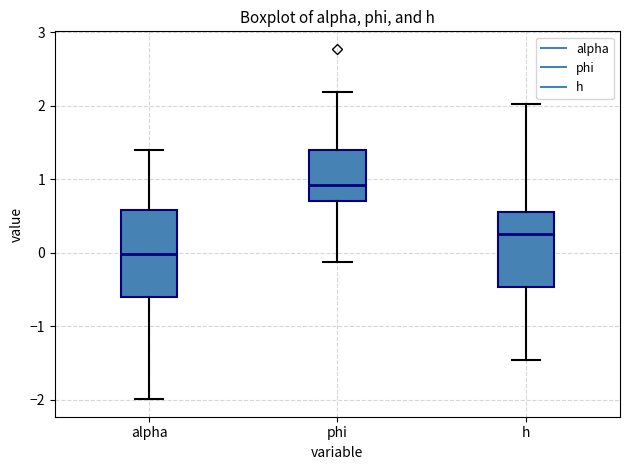

Comparing the boxes themselves (not the whiskers), which one is the tallest?

alpha